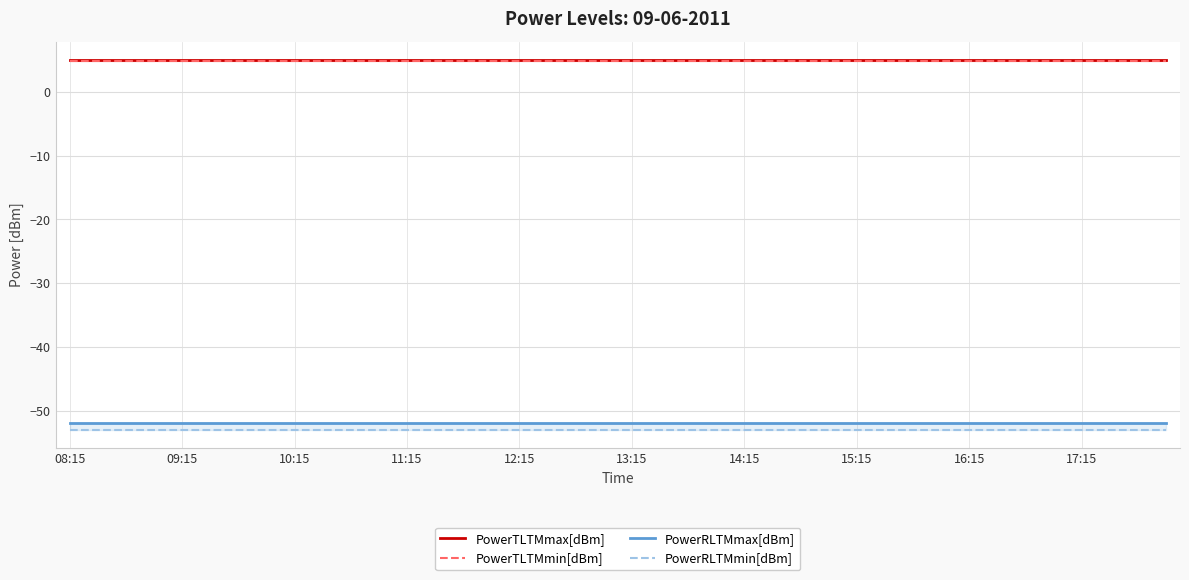

Is it true that PowerTLTMmin[dBm] equals 4.8 at 13:15?

True